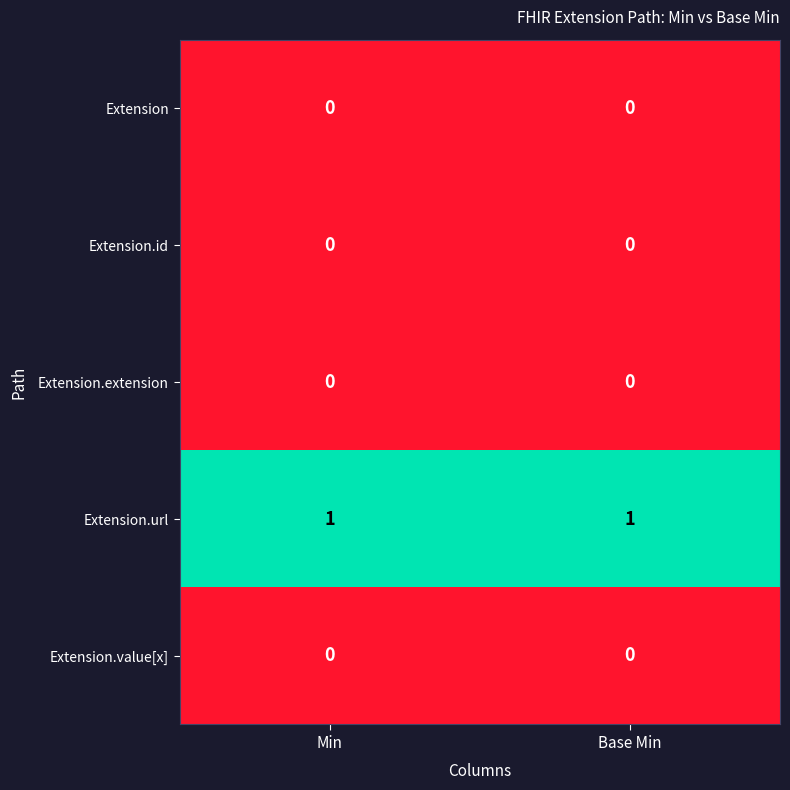

What is the difference between the highest and lowest values at Min?

1